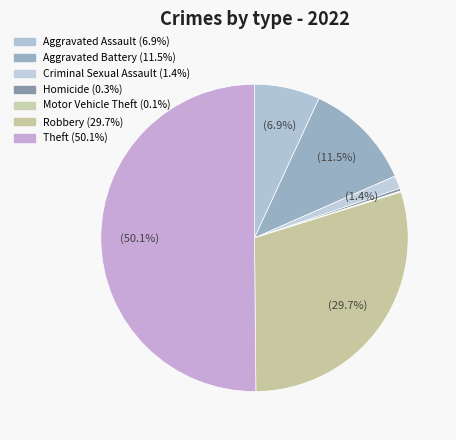

Which slice is the largest?

Theft